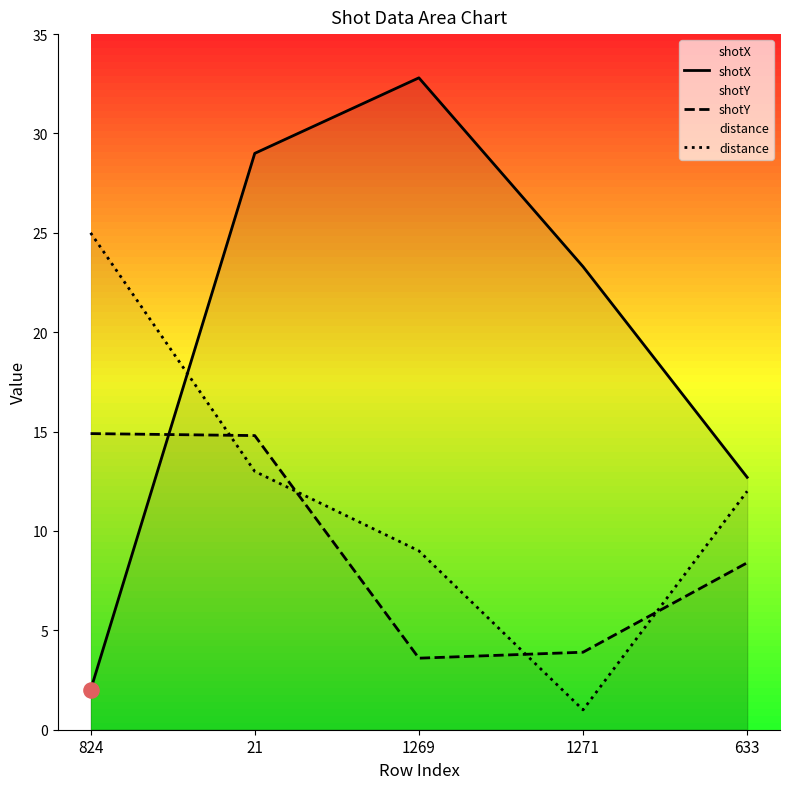

What is the total value across all series at 1271?

28.2